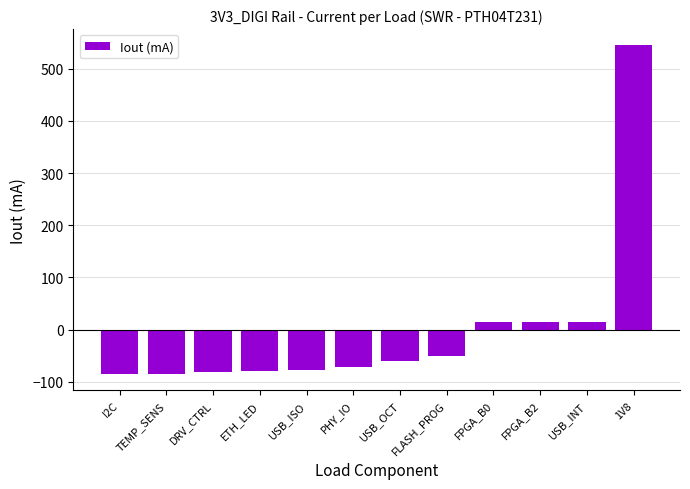

The value at ETH_LED is -78.7. True or false?

True